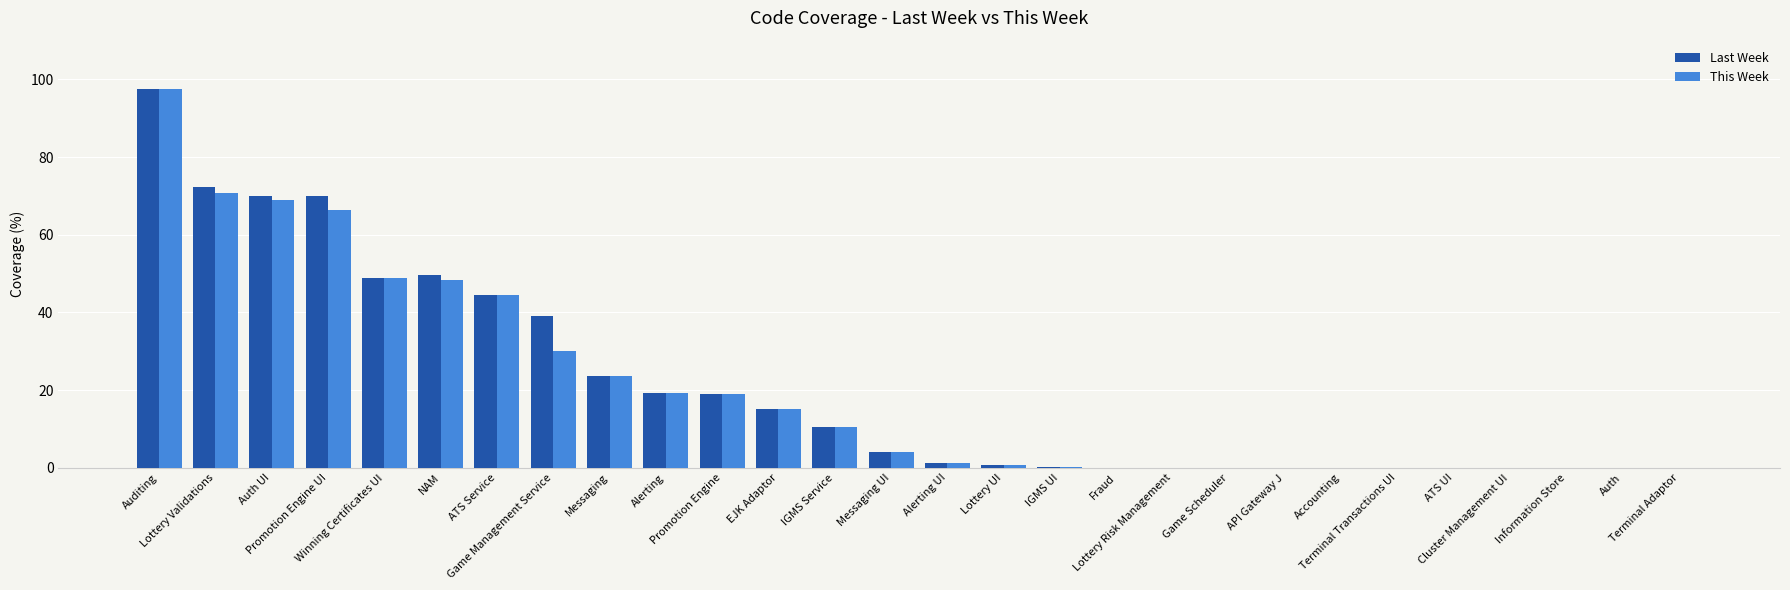

The This Week series shows 69.0 at Auth UI. True or false?

True